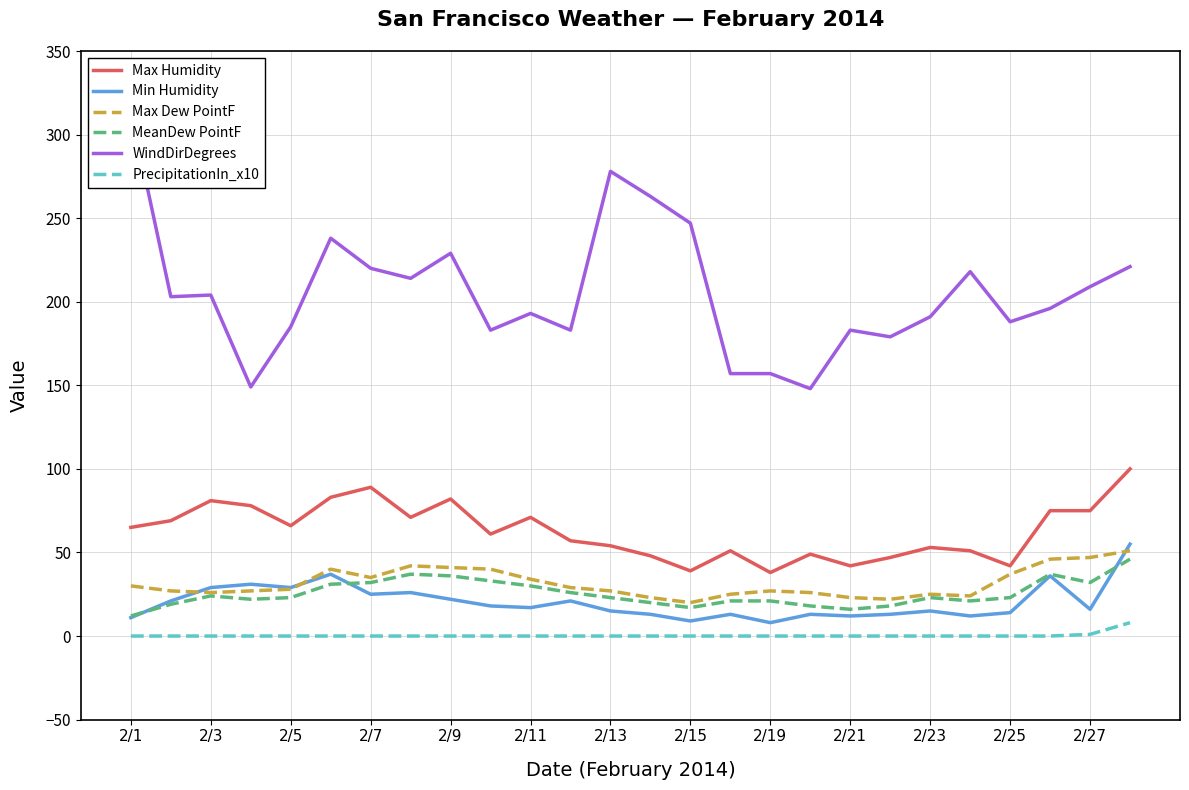

True or false: Min Humidity and WindDirDegrees intersect in this chart.

False